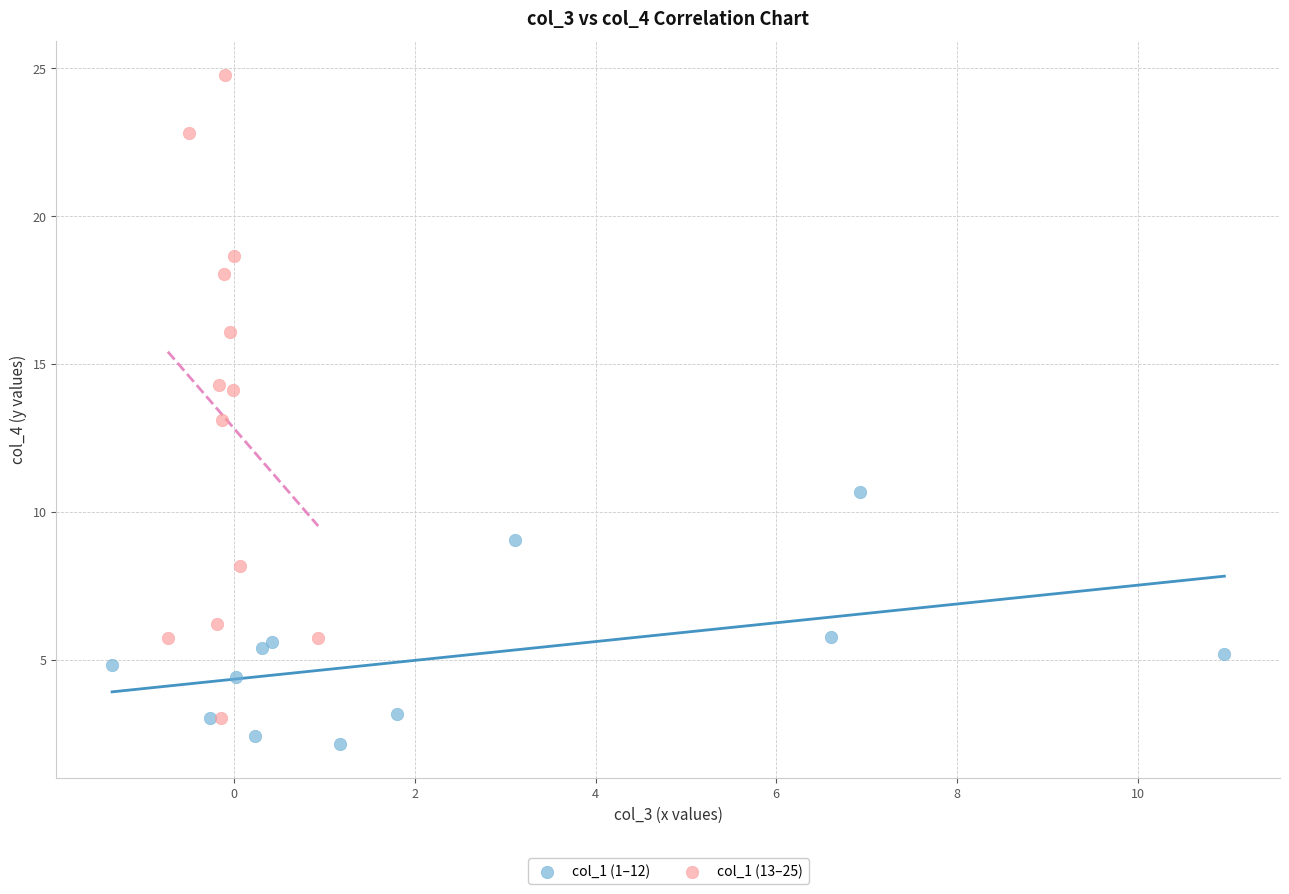

Which series contains the highest Y value?

col_1 (13–25)